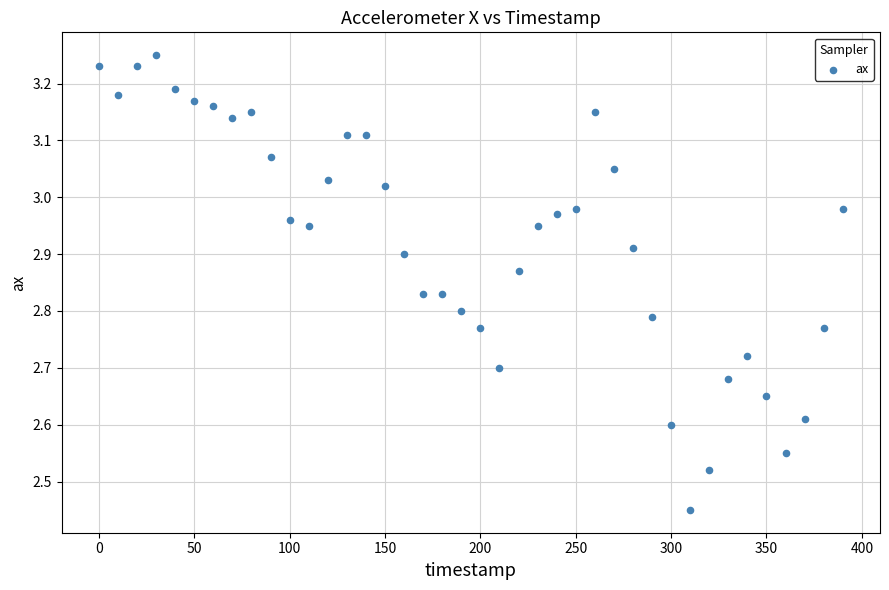

What is the range of Y values (max minus min)?

0.8